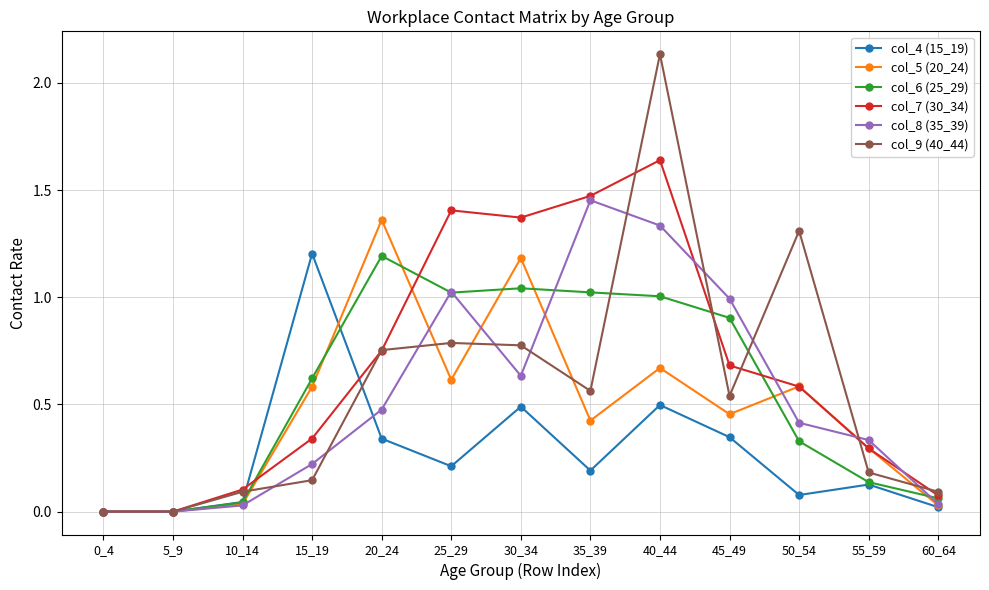

Is the value of col_6 (25_29) at 50_54 greater than the value of col_7 (30_34) at 5_9?

Yes